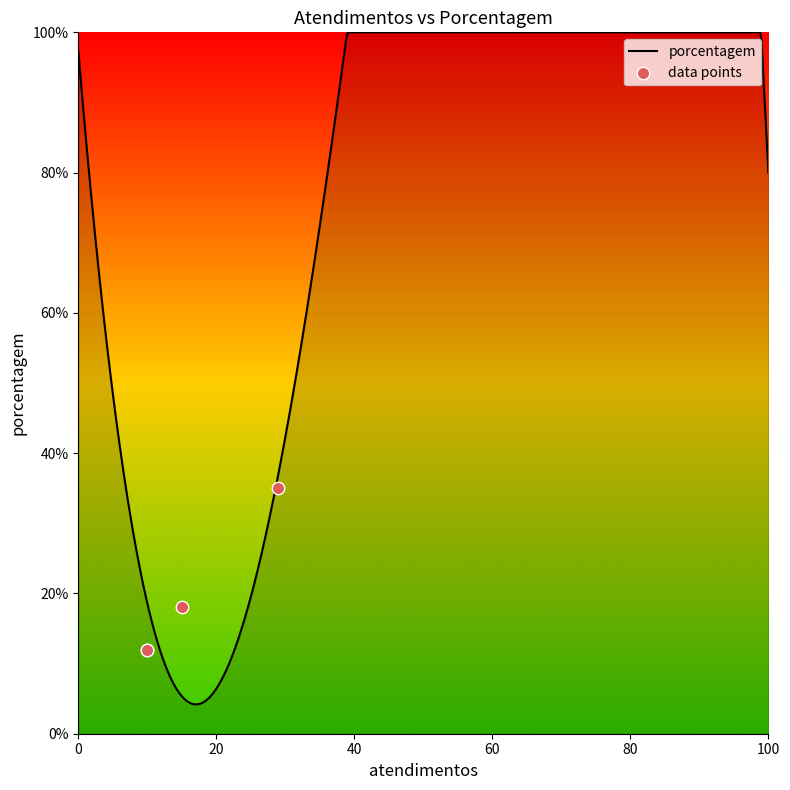

What is the minimum value for porcentagem?

4.2